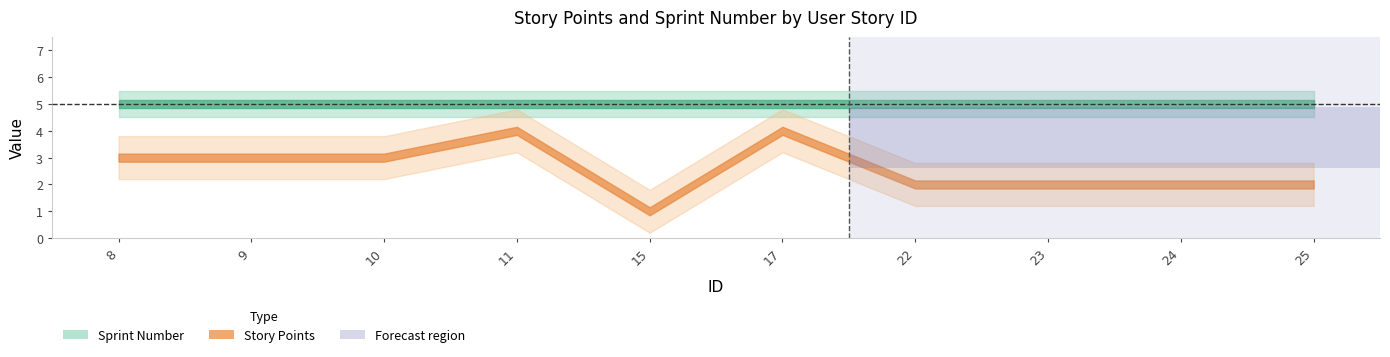

What is the maximum value for Sprint Number?

5